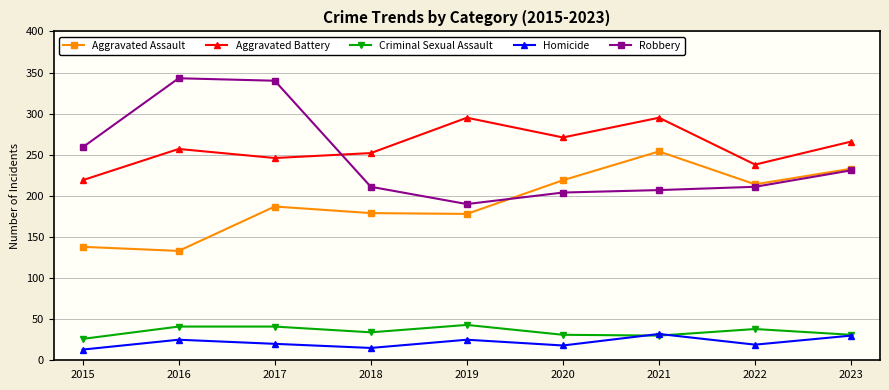

Rank the series by their maximum value, from lowest to highest.

Homicide, Criminal Sexual Assault, Aggravated Assault, Aggravated Battery, Robbery